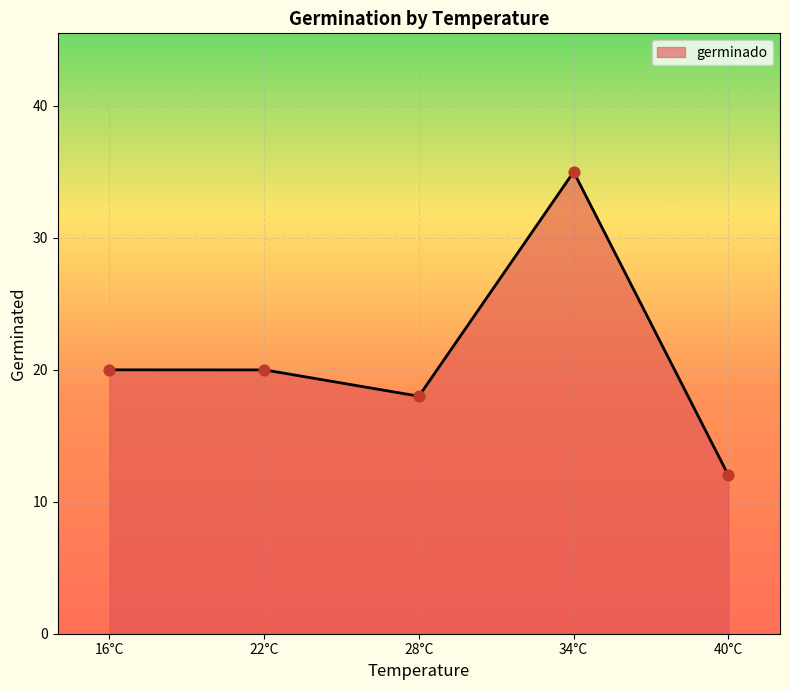

Between 22 and 28, which is larger?

22